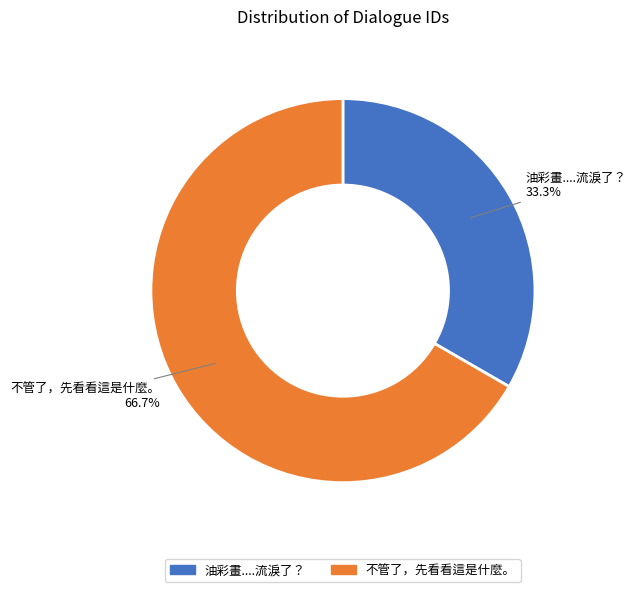

Which has a higher value, 油彩畫....流淚了？ or 不管了，先看看這是什麼。?

不管了，先看看這是什麼。